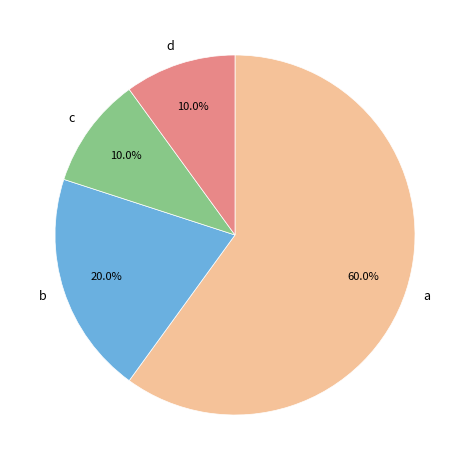

To the nearest percent, what percentage of the pie is d?

10%